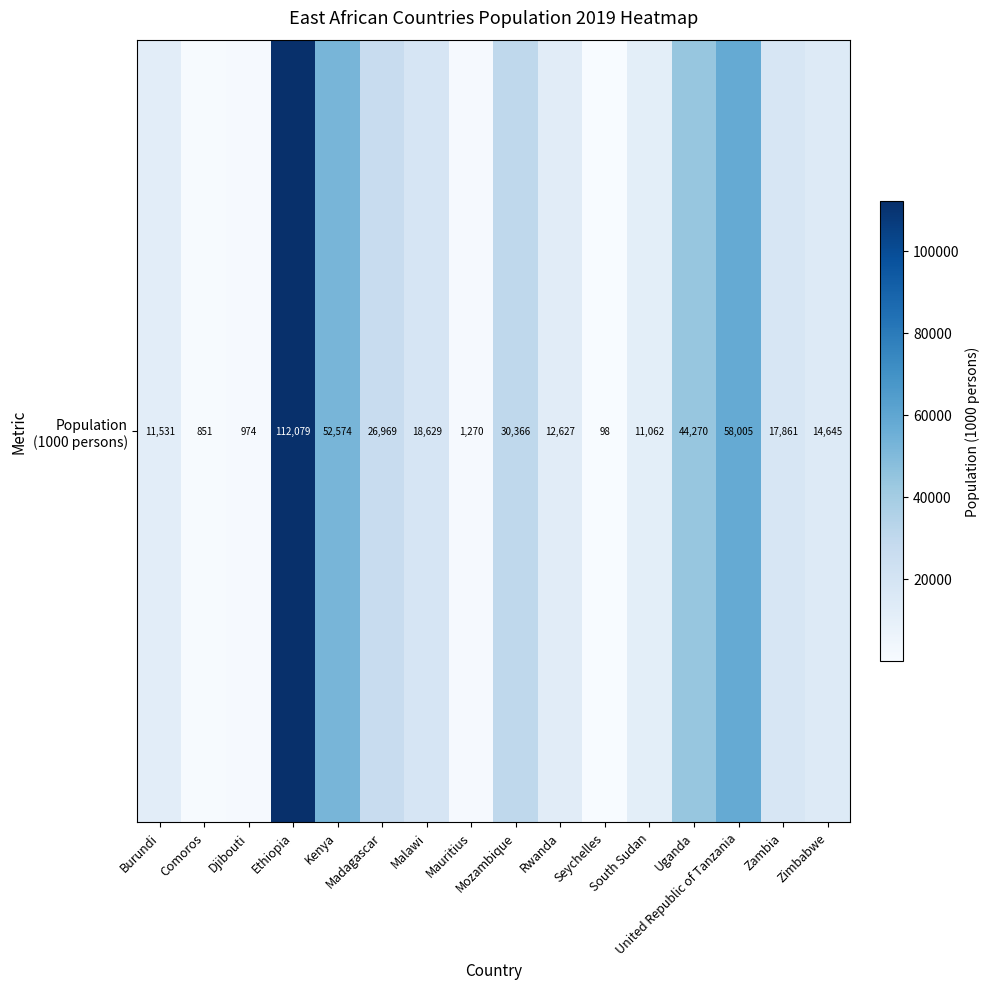

Where is the data nearest to the value 56088?

United Republic of Tanzania